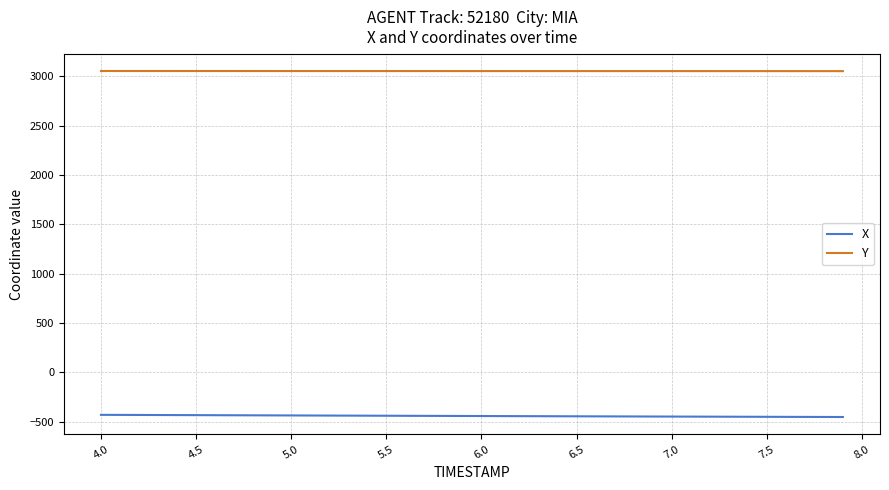

True or false: Y and X intersect in this chart.

False